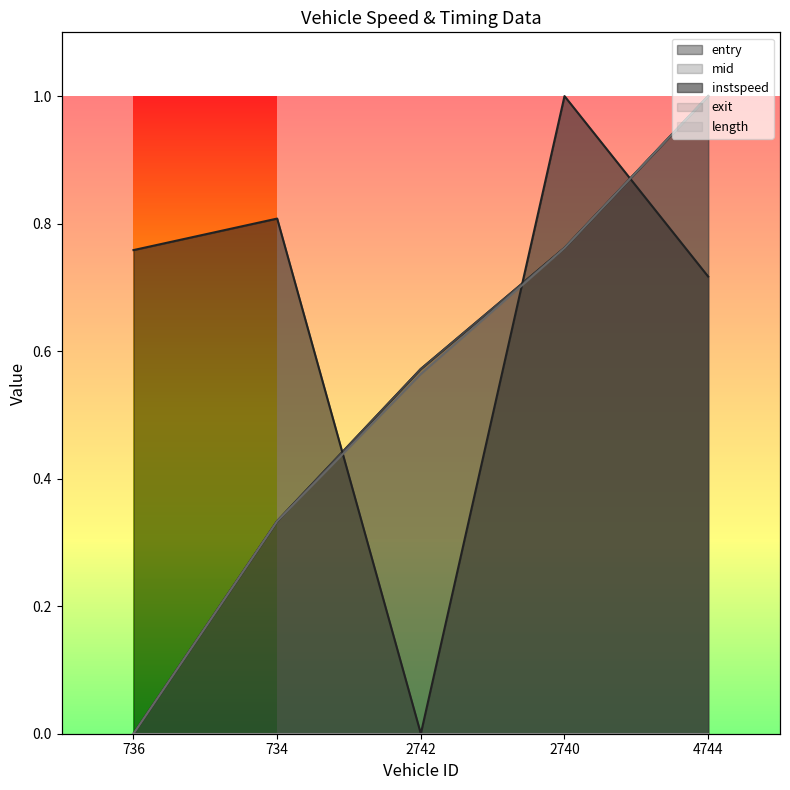

At 734, list the series in order from smallest to largest.

exit, mid, entry, instspeed